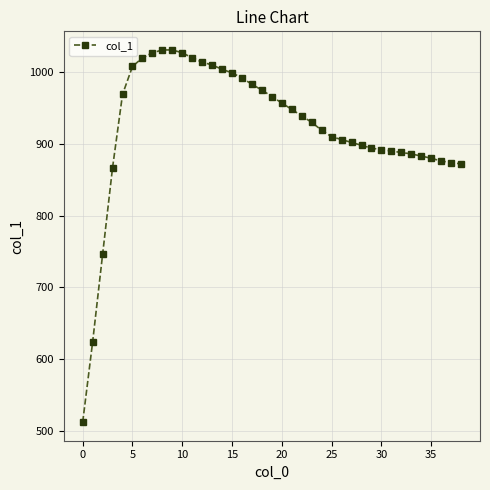

What is the sum of all values?

35969